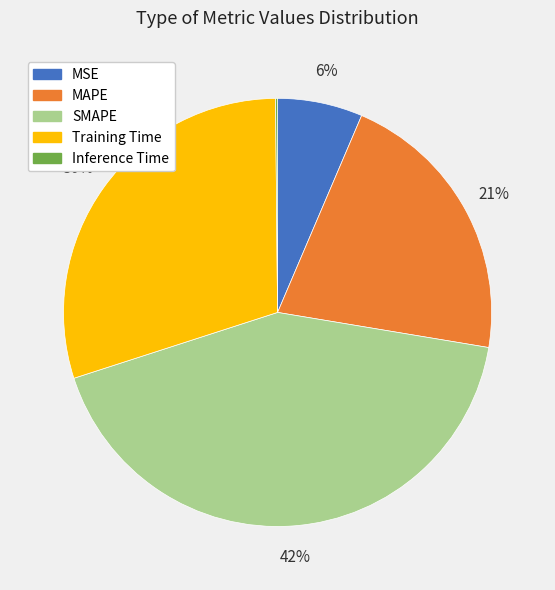

Combined, do MAPE and SMAPE account for over 50%?

Yes